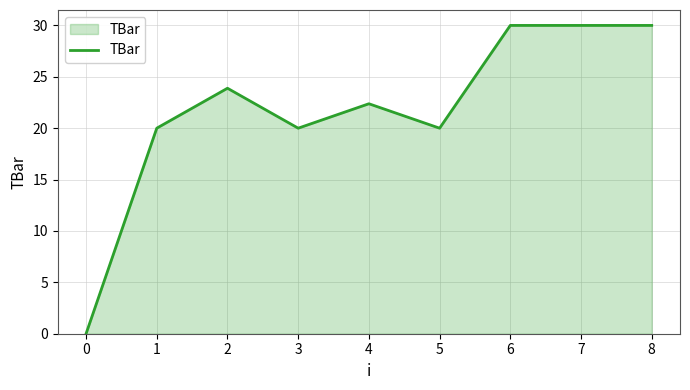

What is the difference between the values at 8 and 1?

10.0